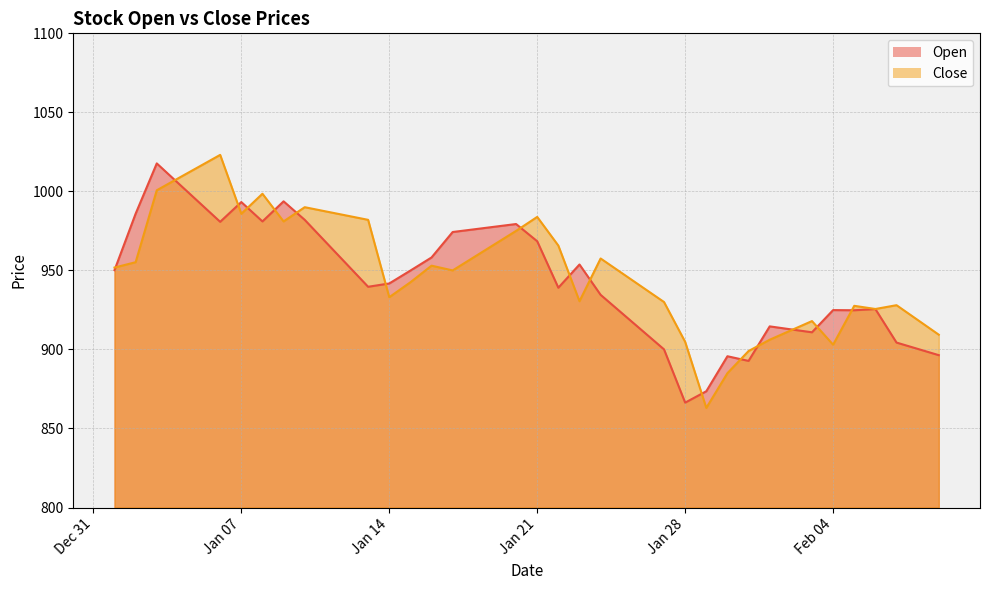

The value of Close at Jan 07 is 985.9. True or false?

True